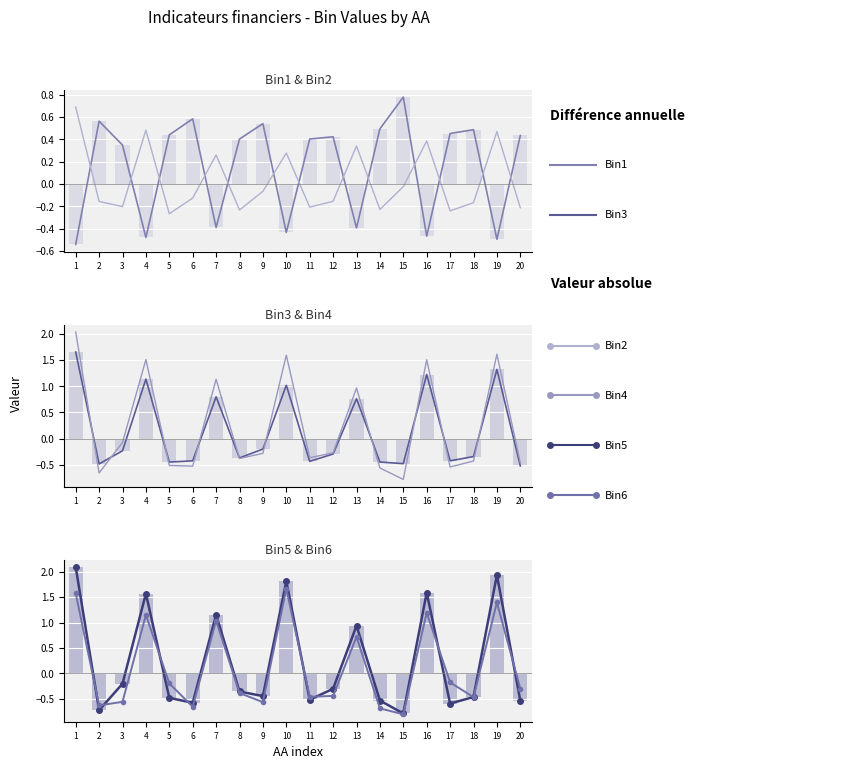

At which label is Bin3 closest to 0?

9